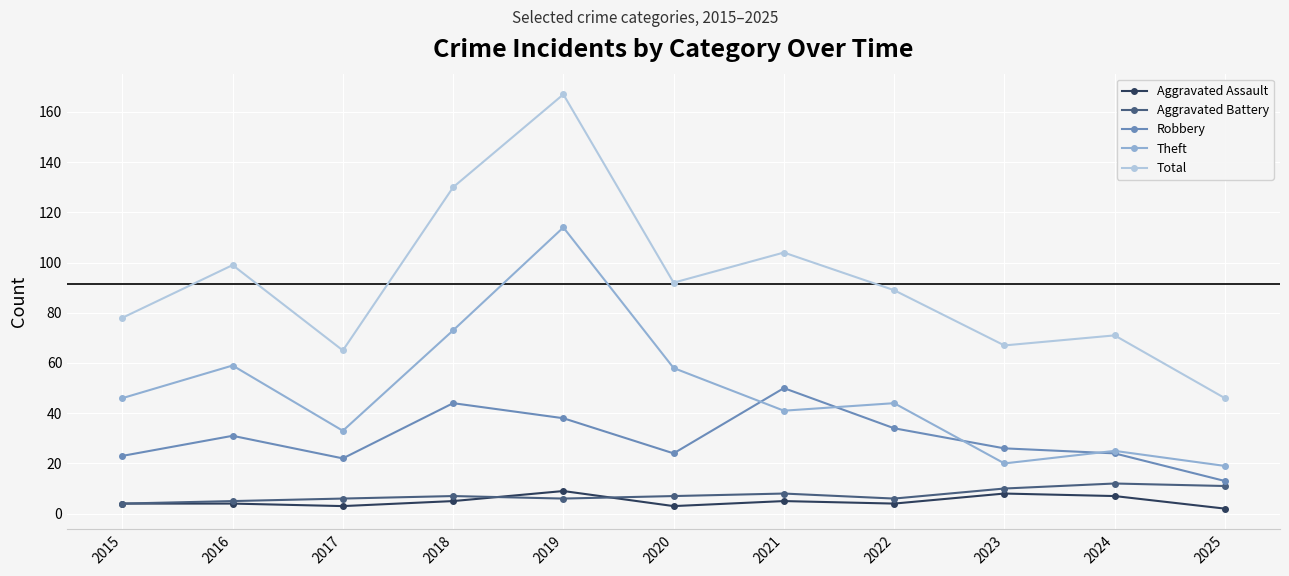

What is the minimum value shown in the chart?

2